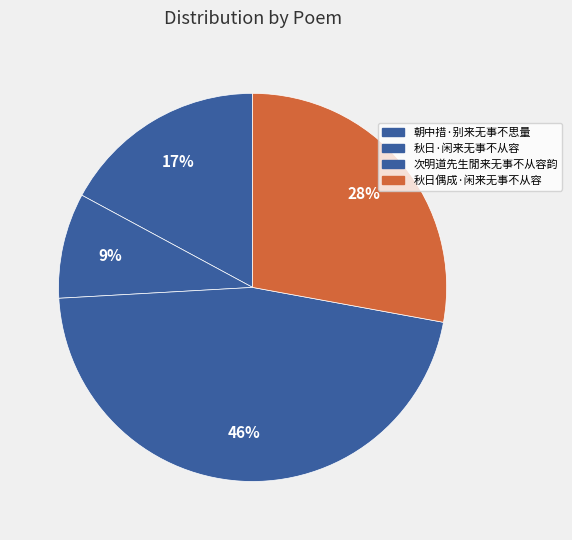

What percentage is the 朝中措·别来无事不思量 slice, to the nearest percent?

17%